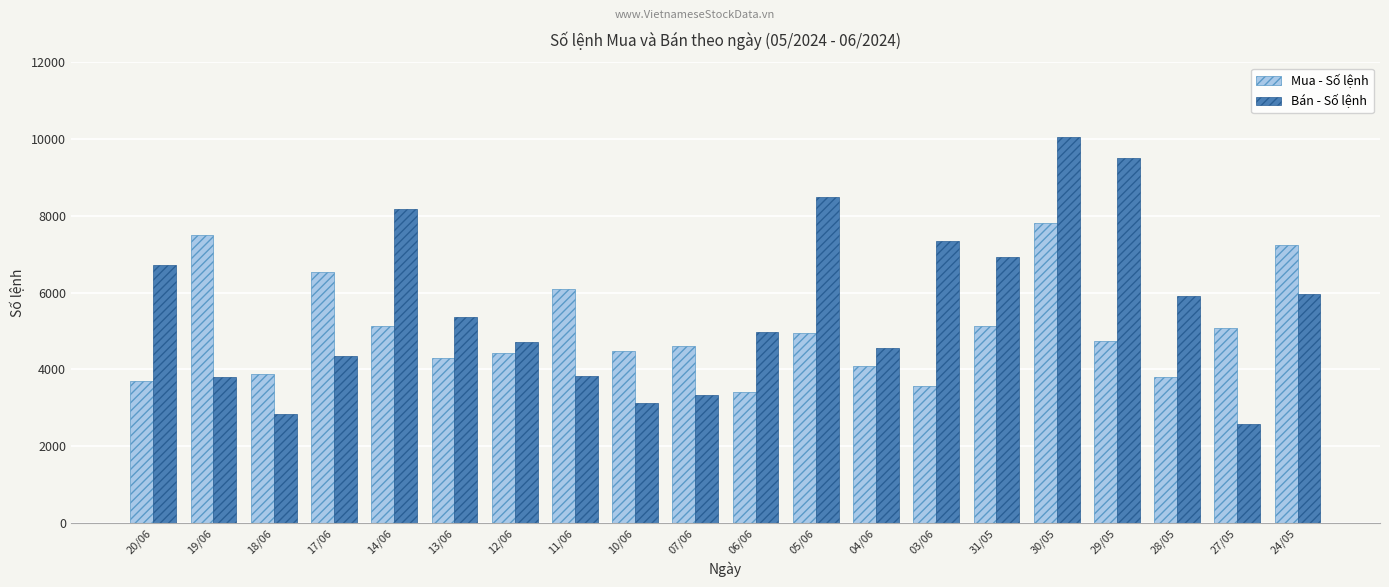

What is the label of the 5th bar from the left?

14/06